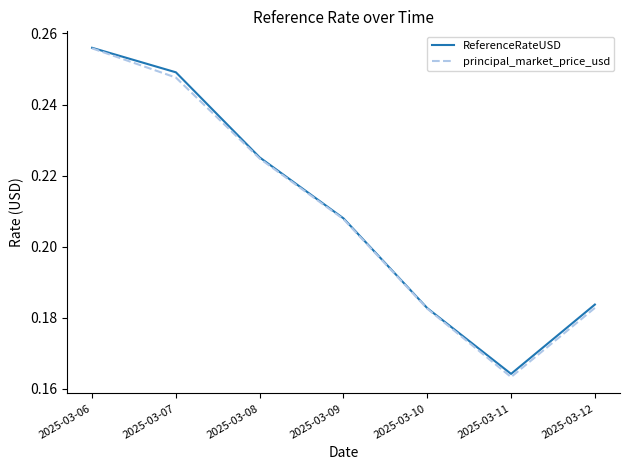

How many interior local valleys does the principal_market_price_usd series have?

1